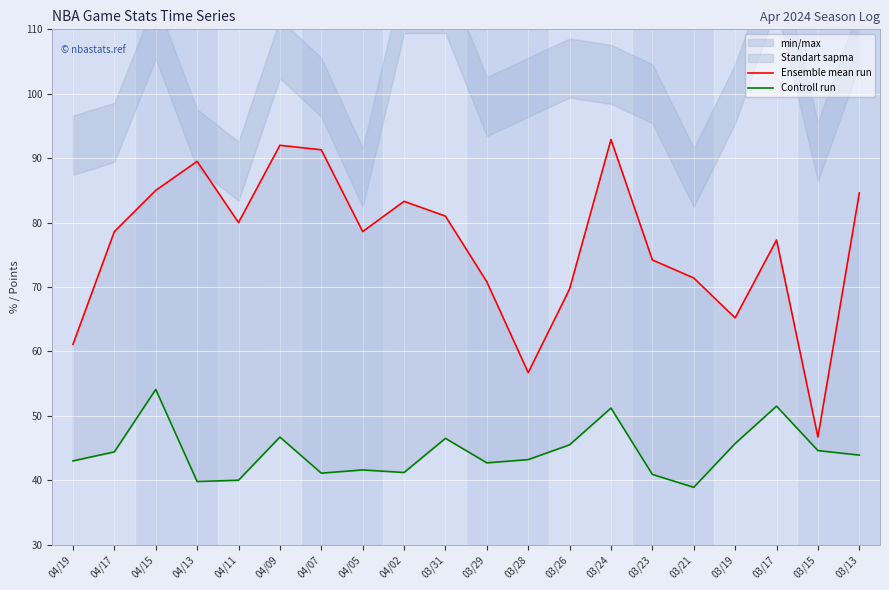

Count the number of categories in the chart.

20